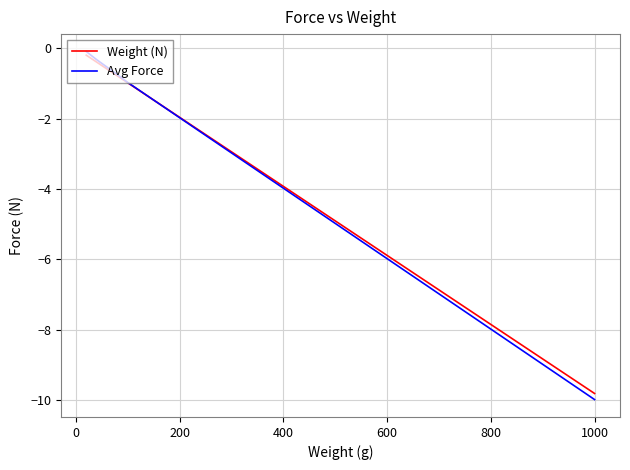

What is the minimum value shown in the chart?

-10.0